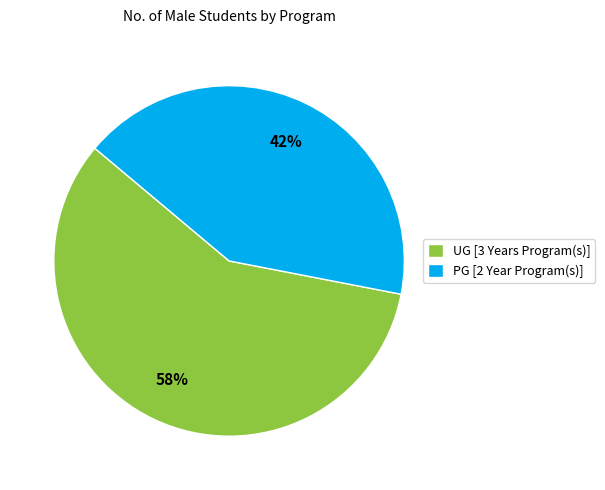

What percentage is the PG [2 Year Program(s)] slice, to the nearest percent?

42%